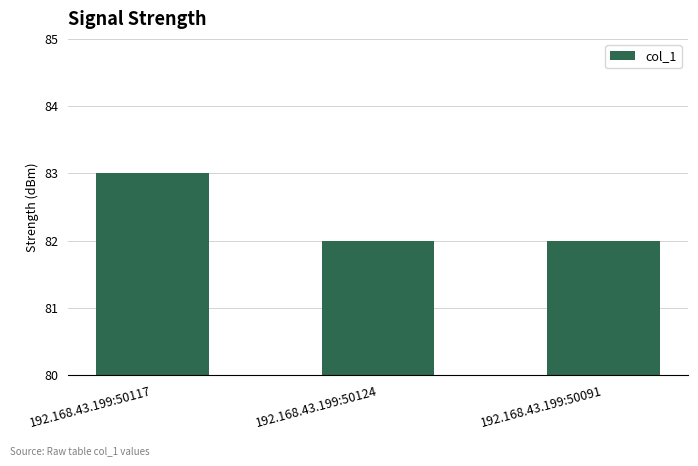

What is the smallest value displayed?

82